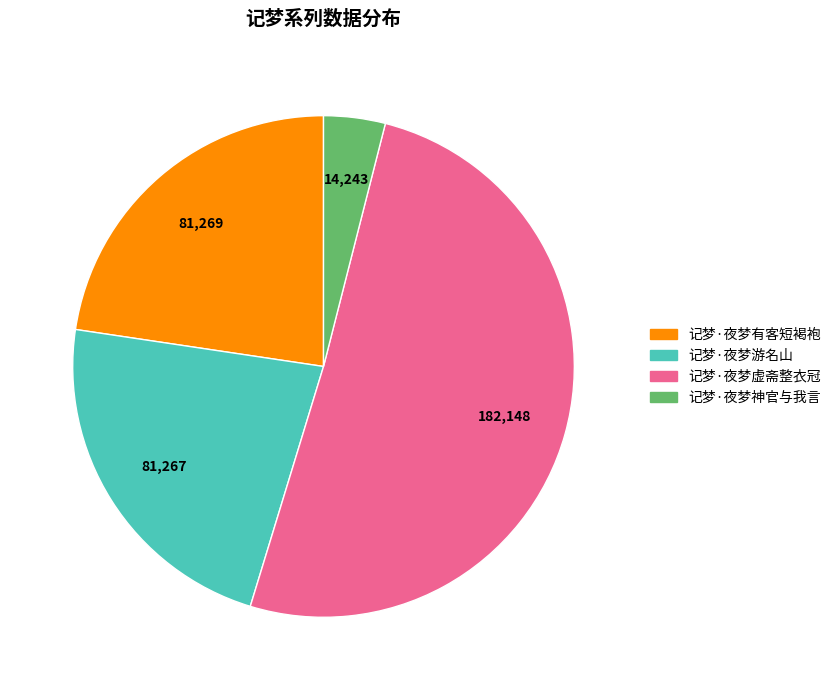

Which category accounts for the majority?

记梦·夜梦虚斋整衣冠